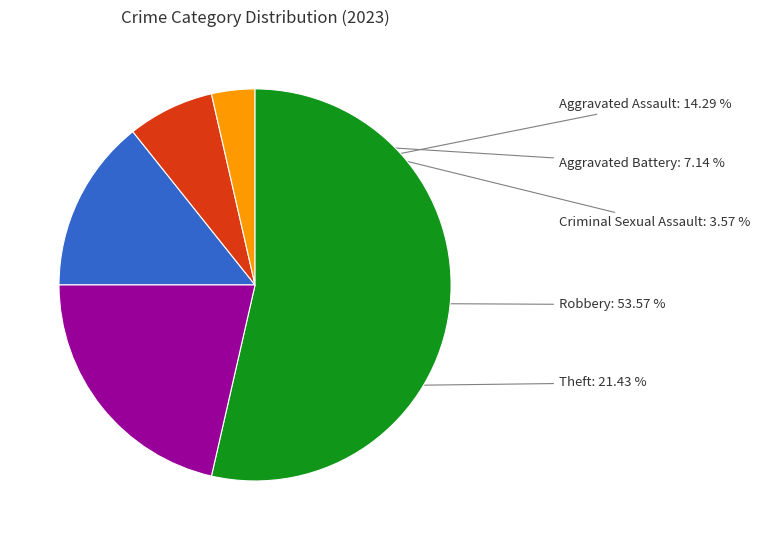

Which slice is the smallest?

Criminal Sexual Assault